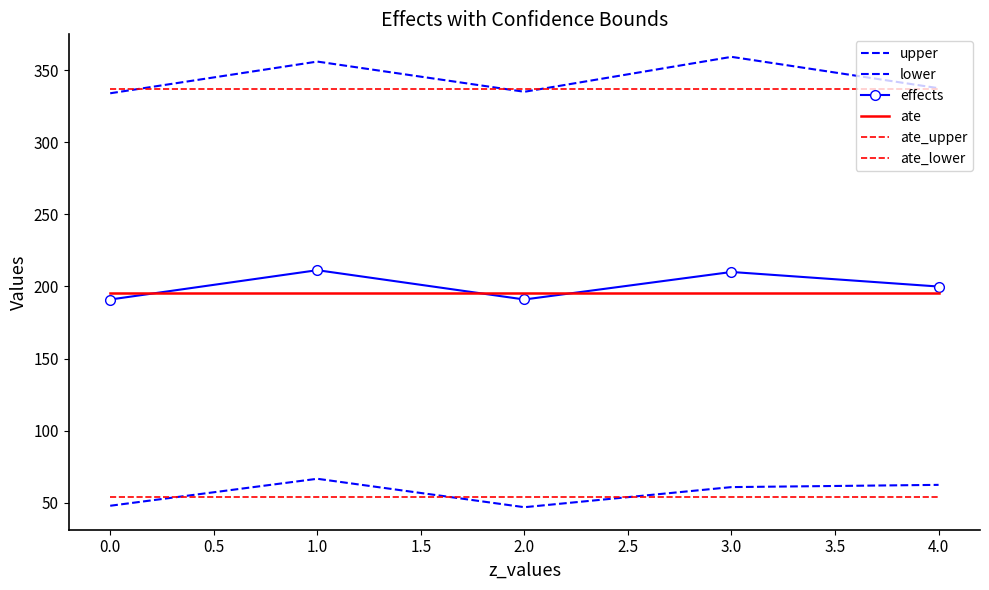

Reading left to right, transcribe all the data shown in this chart.

upper: 334.1	356.1	335.1	359.3	337.6
lower: 47.8	66.5	46.8	60.8	62.3
effects: 190.9	211.3	191.0	210.0	199.9
ate: 195.5	195.5	195.5	195.5	195.5
ate_upper: 337.0	337.0	337.0	337.0	337.0
ate_lower: 54.1	54.1	54.1	54.1	54.1